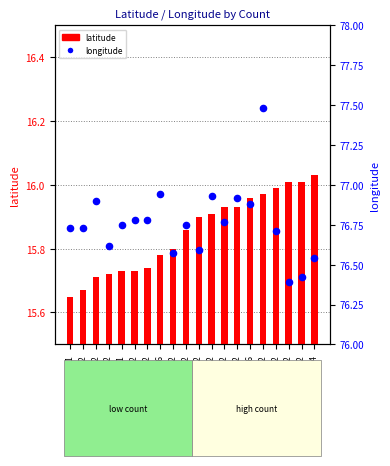

Which series contains the highest Y value?

longitude